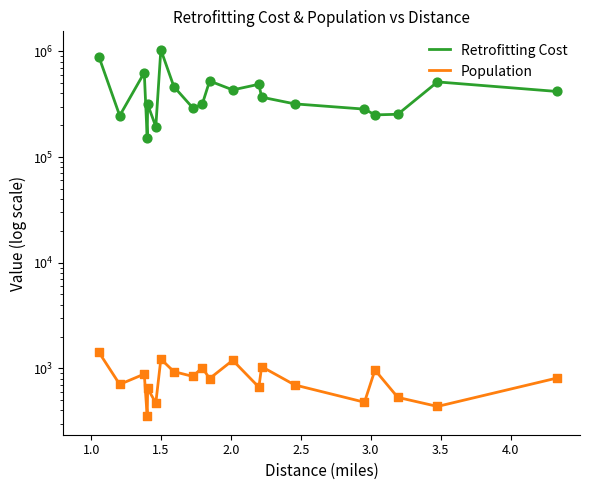

Which series contains the lowest Y value?

Population